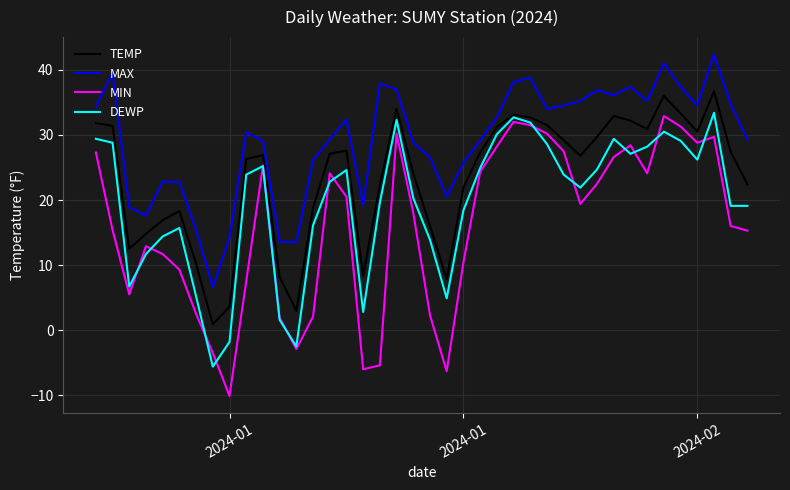

Which series has the largest total across all categories?

MAX